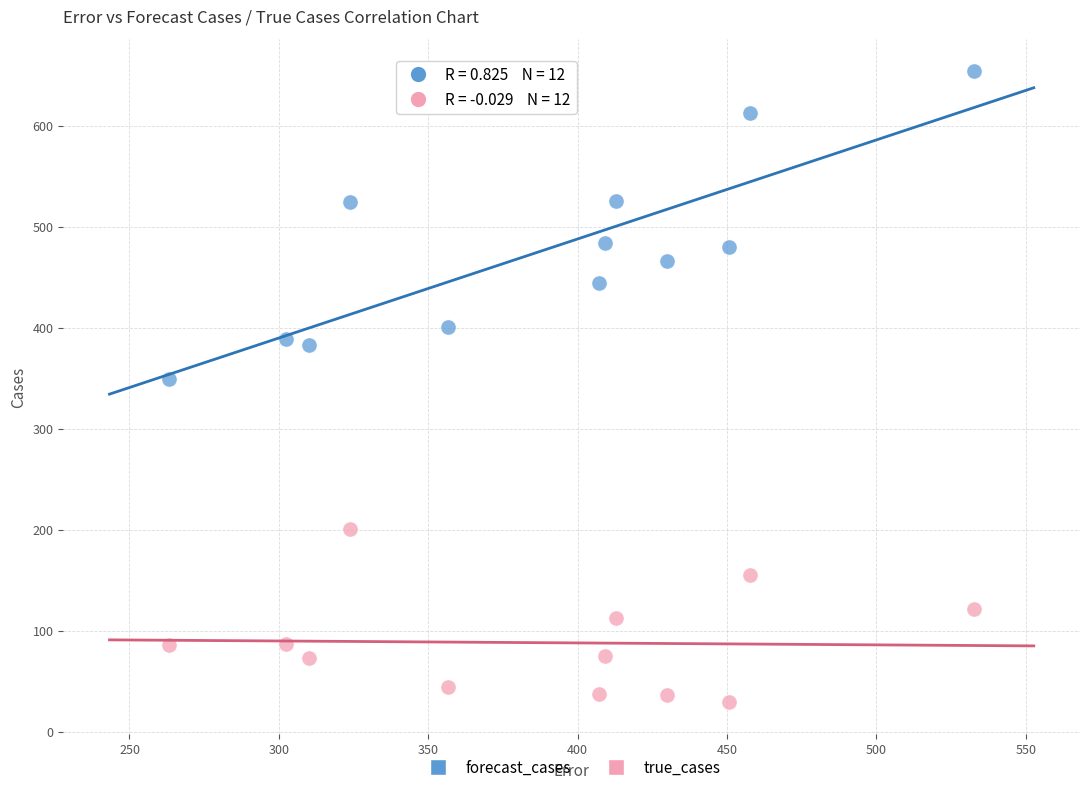

Which series has the largest Y range (max minus min)?

forecast_cases